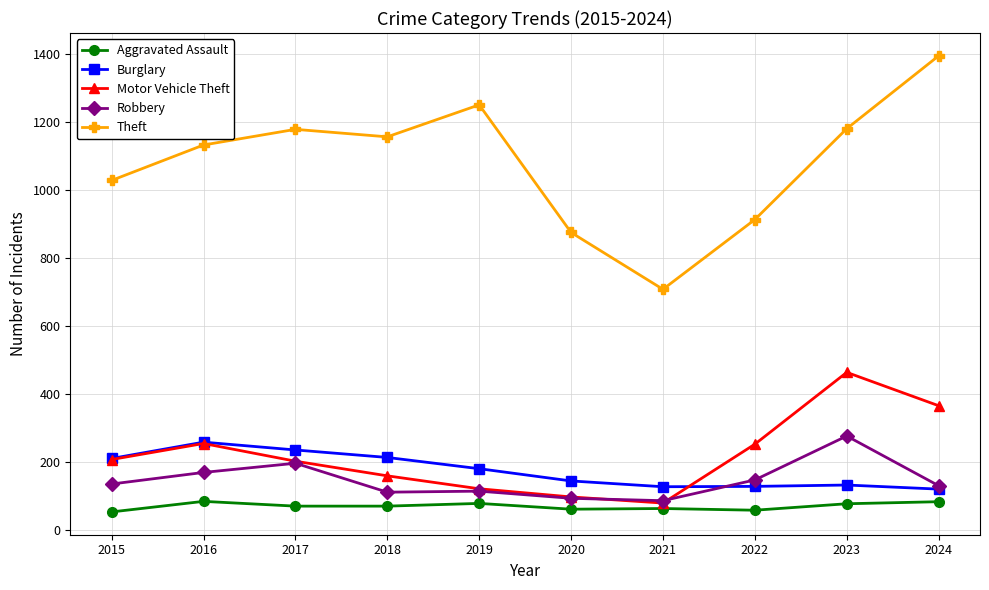

The Robbery series shows 194 at 2015. True or false?

False